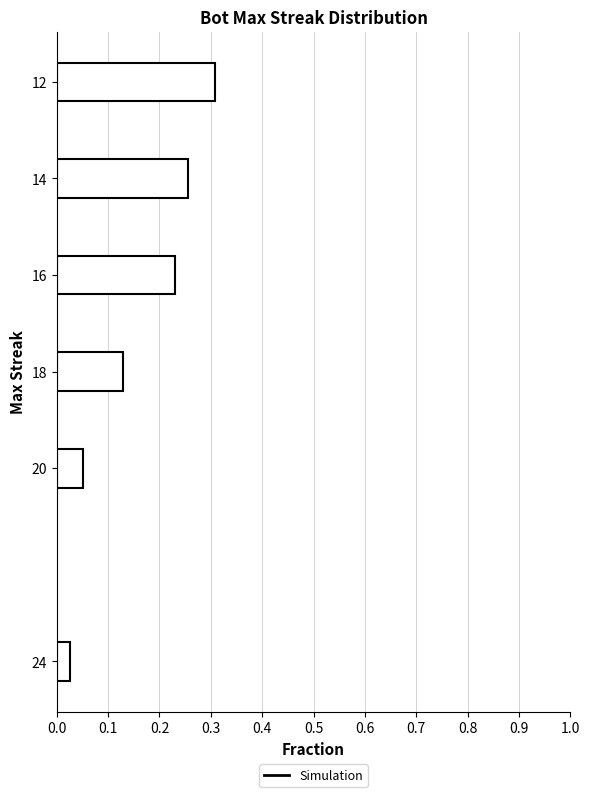

True or false: the data shows 0.3 at 12.

True